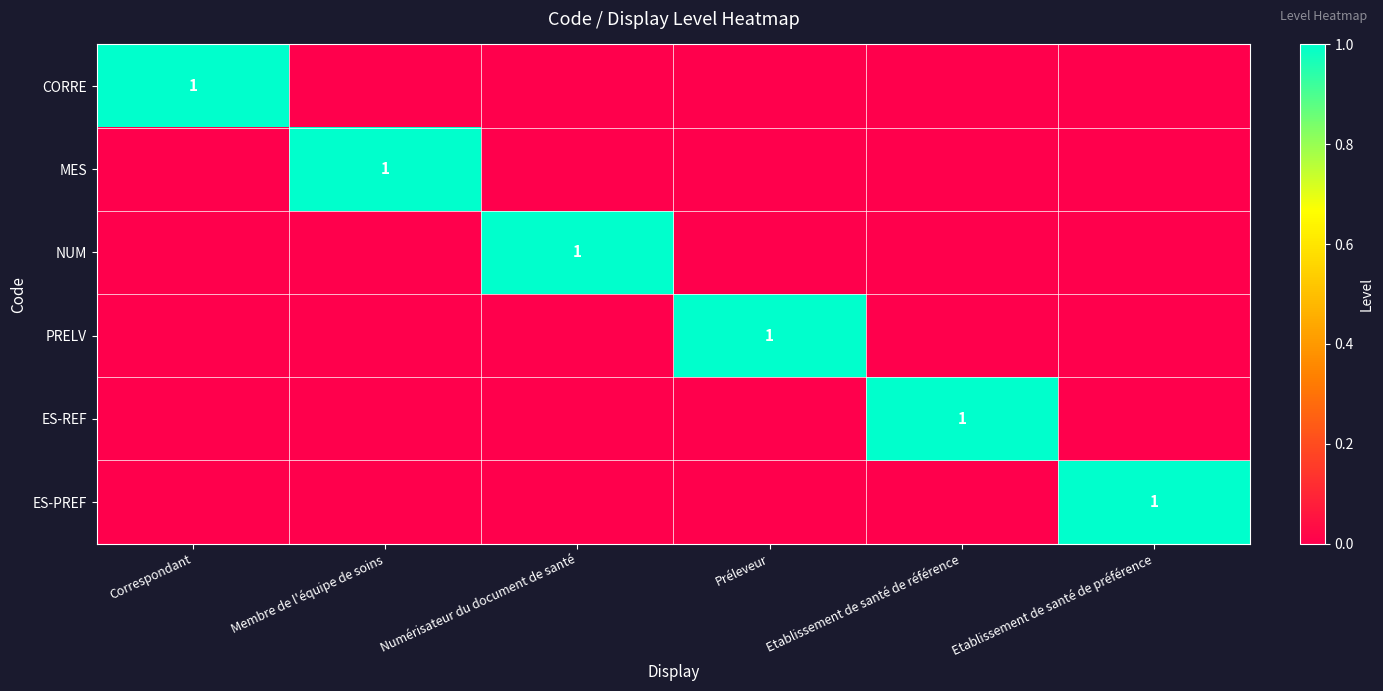

What is the spread (max minus min) of values at Etablissement de santé de préférence?

1